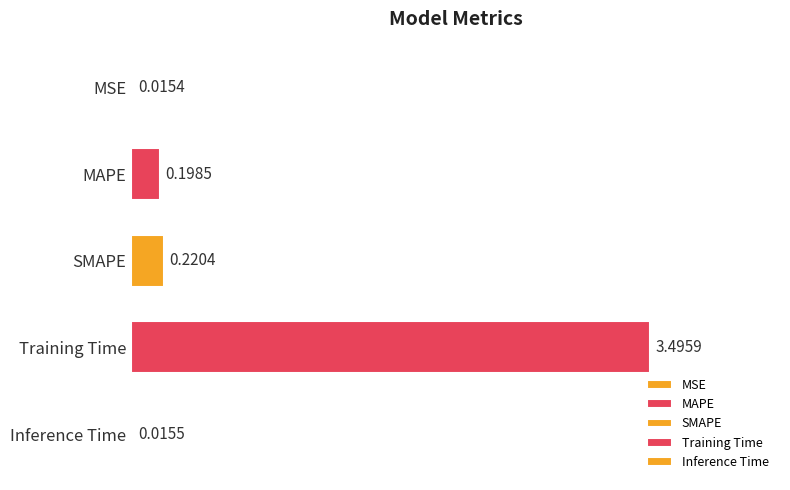

What is the difference between the second highest and minimum values?

0.2